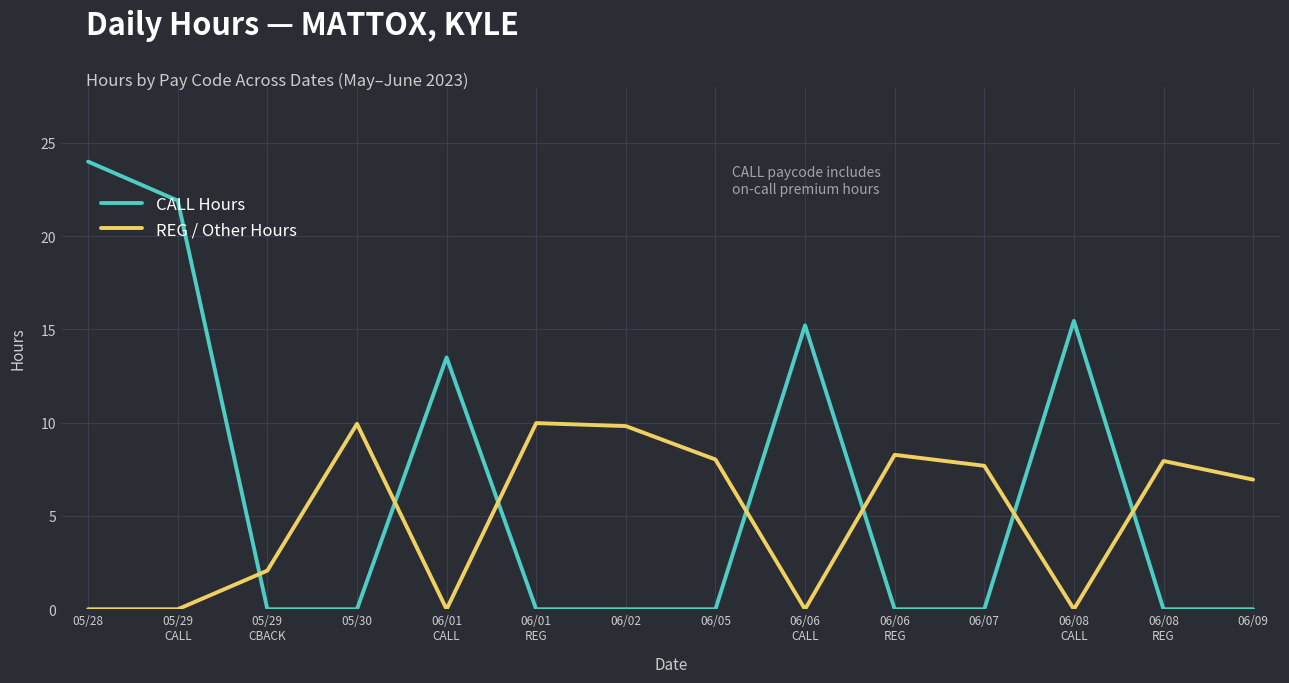

What is the maximum value shown in the chart?

24.0